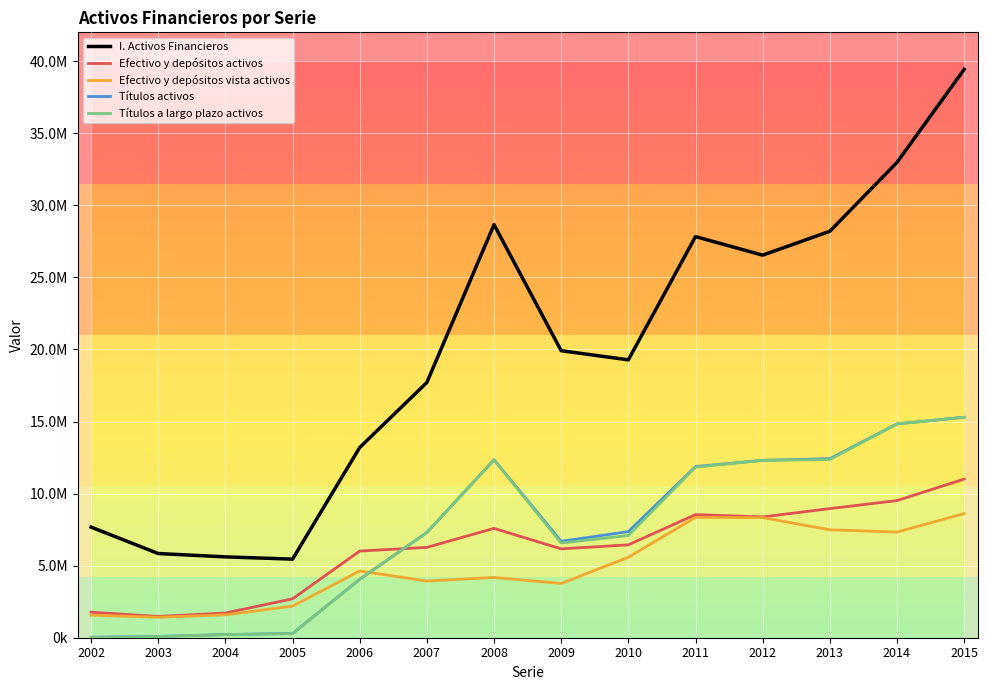

What is the difference between the Títulos activos values at 2011 and 2009?

5186391